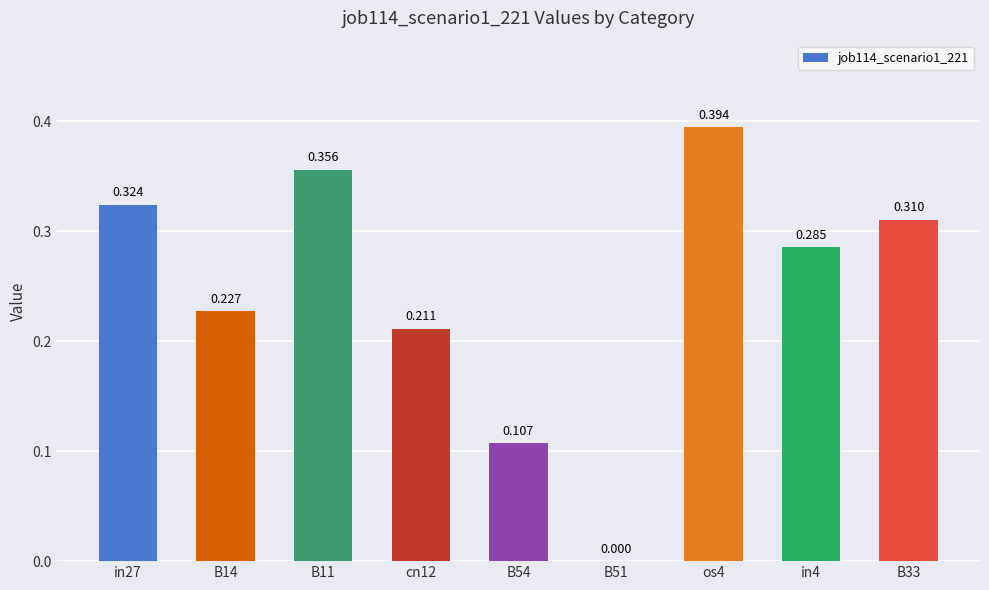

Are the bars grouped side by side (vs. stacked)?

No